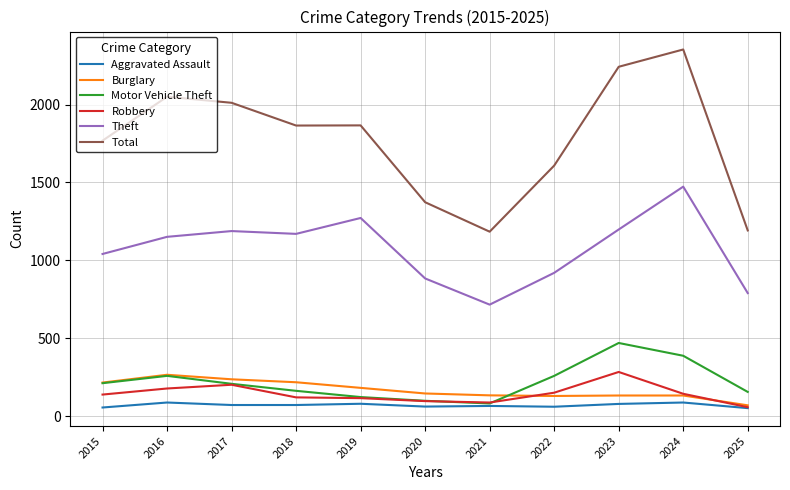

Between which two adjacent categories do Robbery and Burglary first intersect?

2021 and 2022